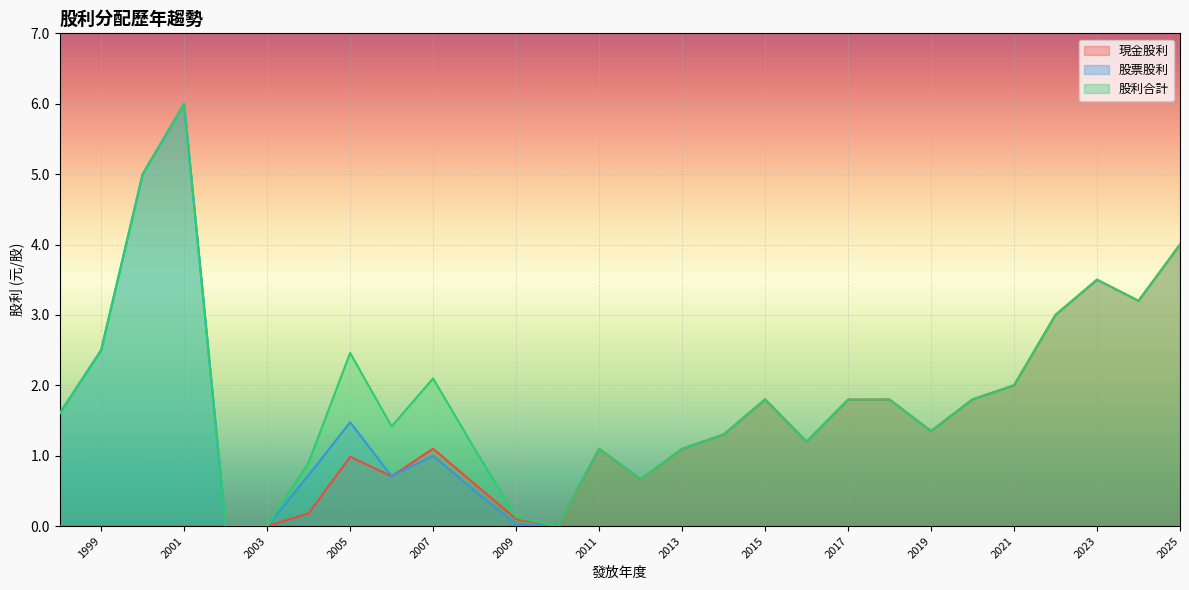

What is the maximum value for 股票股利?

6.0